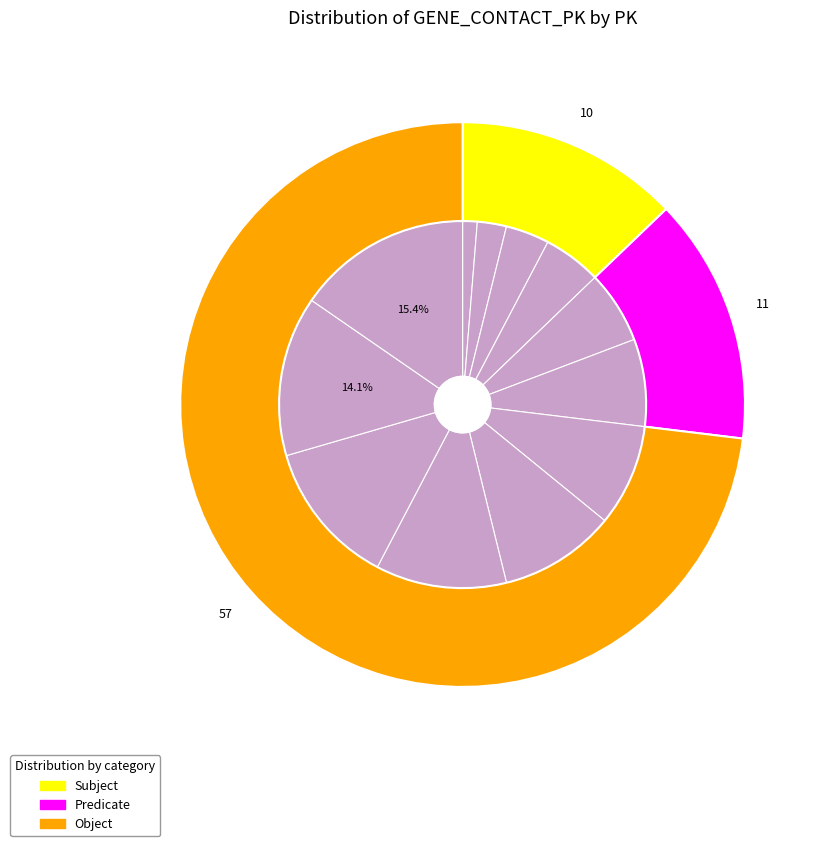

Which category has the smallest portion of the pie?

10